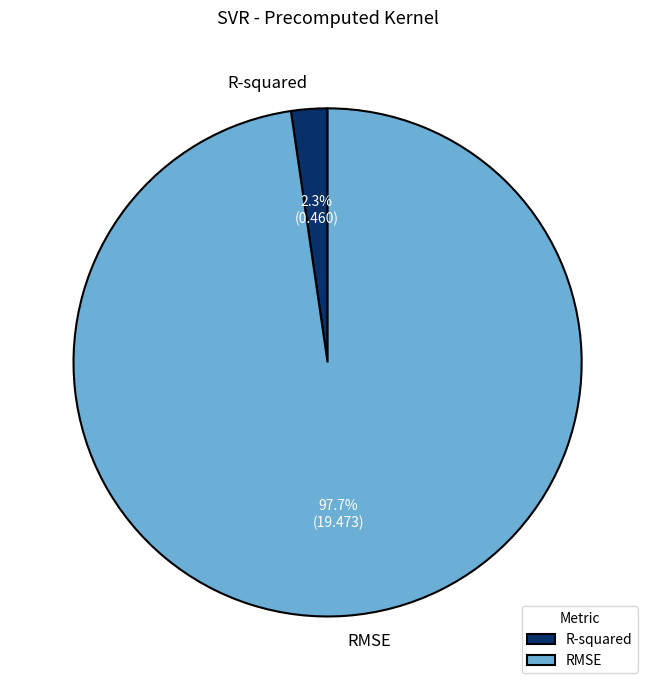

To the nearest percent, what portion does RMSE represent?

98%